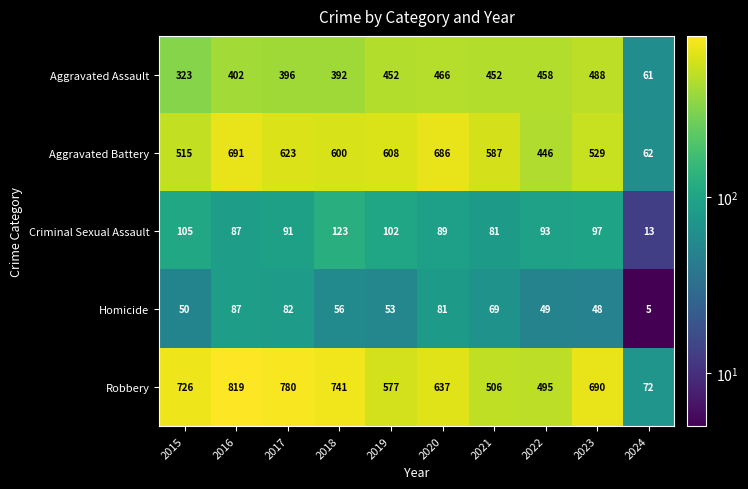

At which category is the sum across all series the highest?

2016